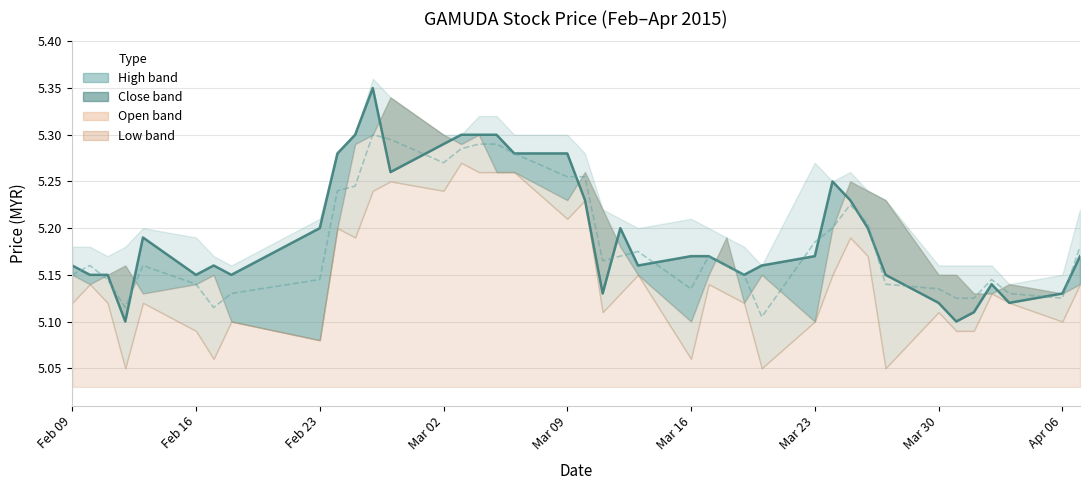

True or false: low has a value of 5.1 at 2015-03-12.

True